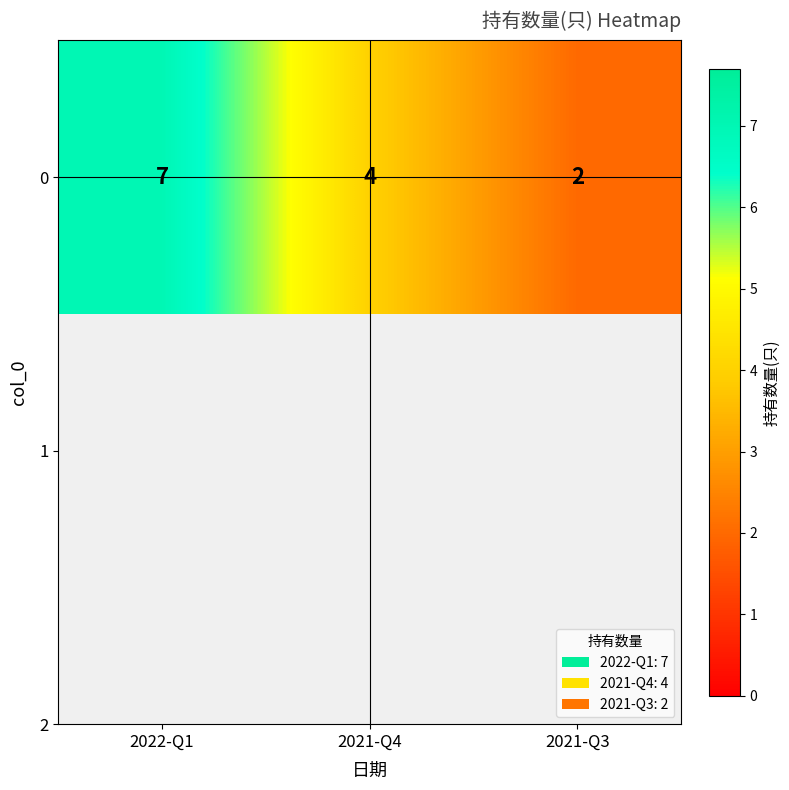

Reading left to right, transcribe all the data shown in this chart.

2022-Q1=7	2021-Q4=4	2021-Q3=2